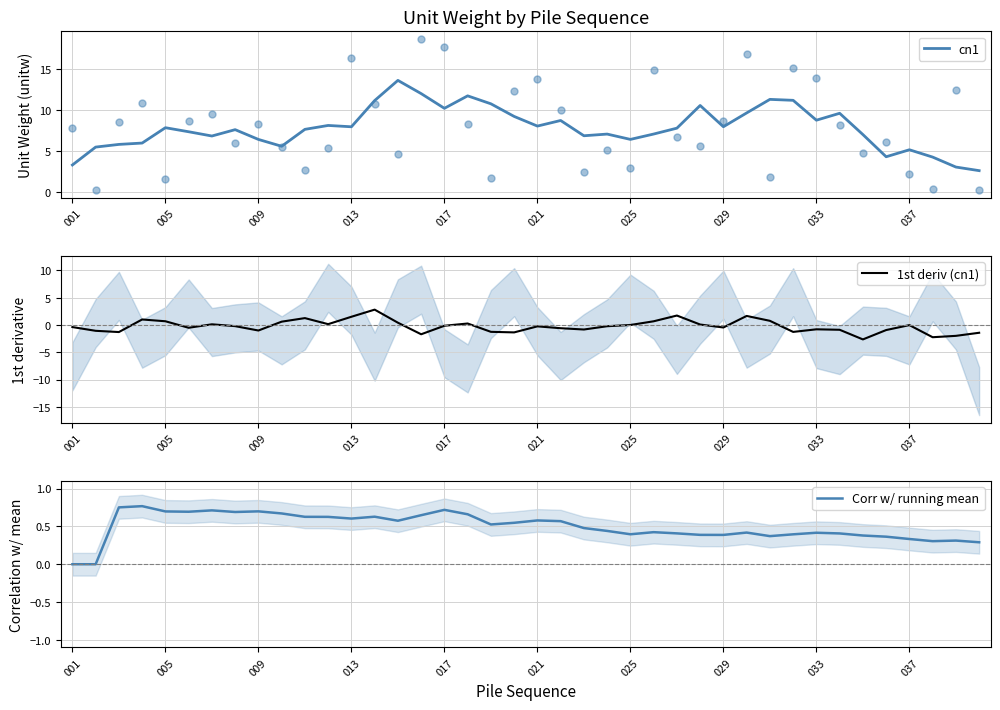

What is the minimum value for cn1?

2.6